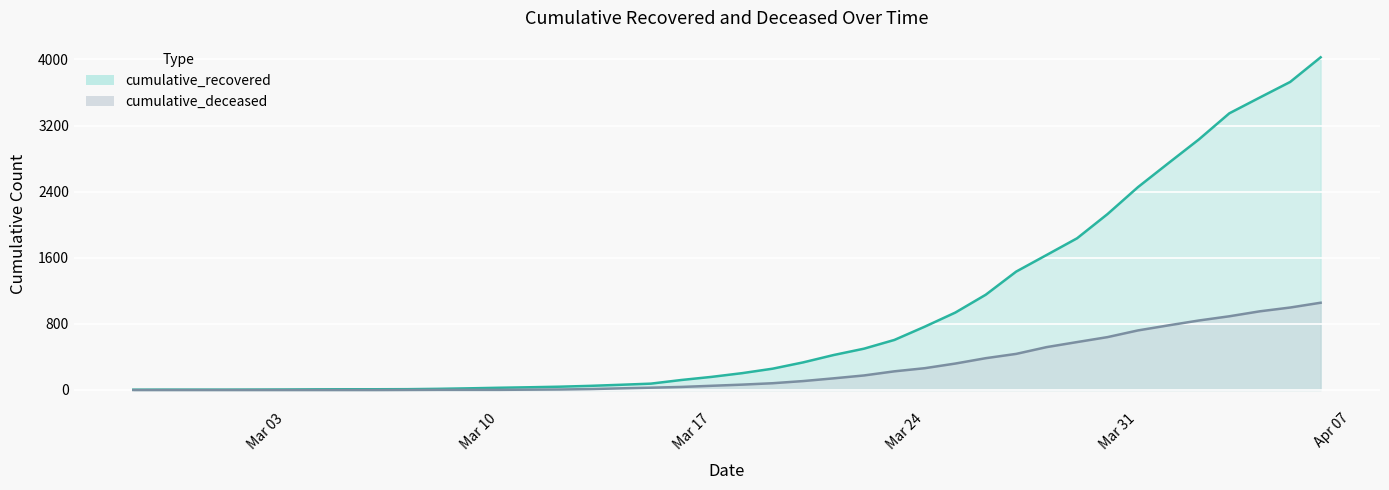

True or false: cumulative_deceased and cumulative_recovered cross at least once.

False